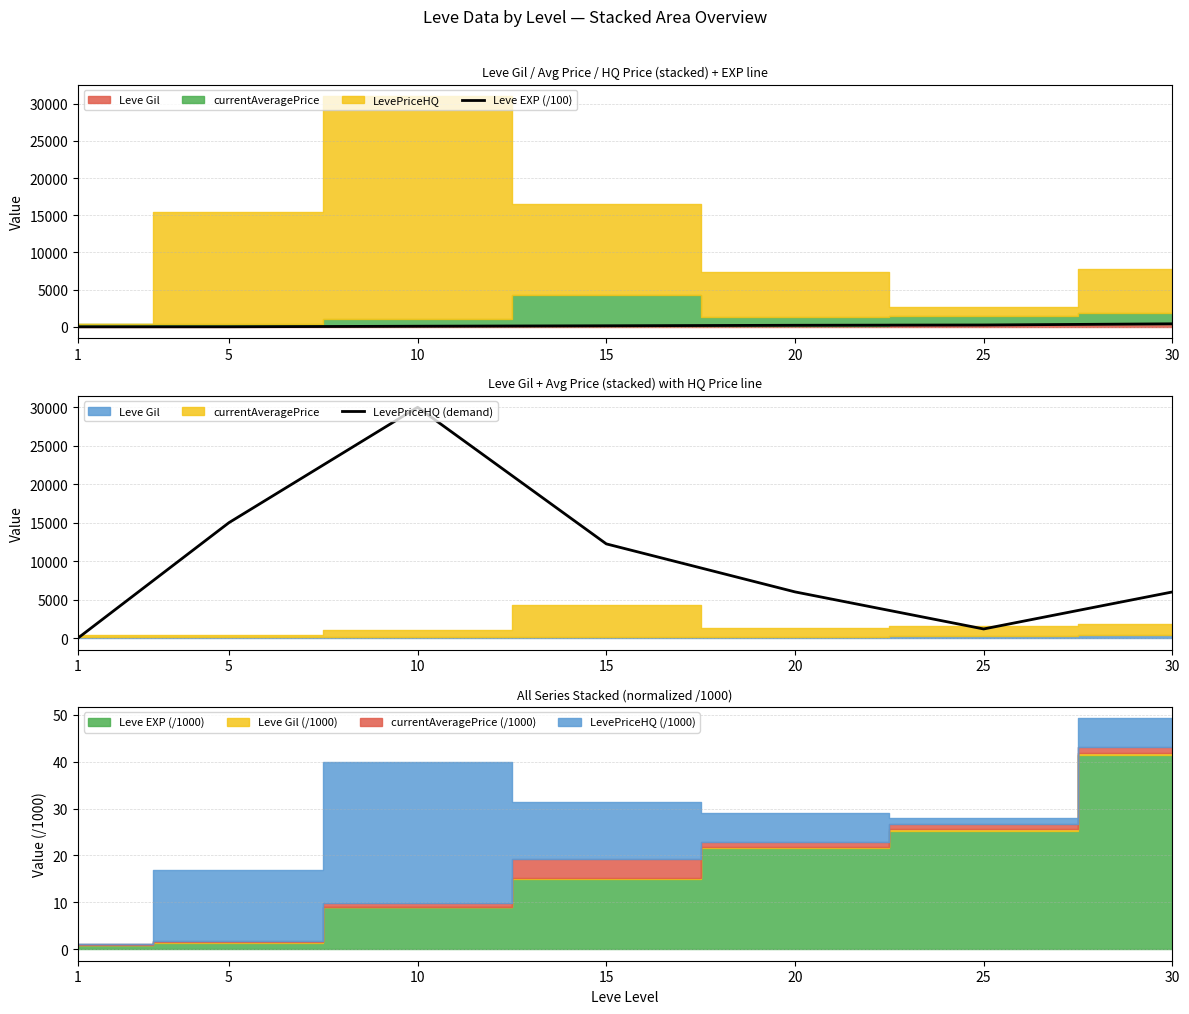

Which category has the lowest value across all series?

1